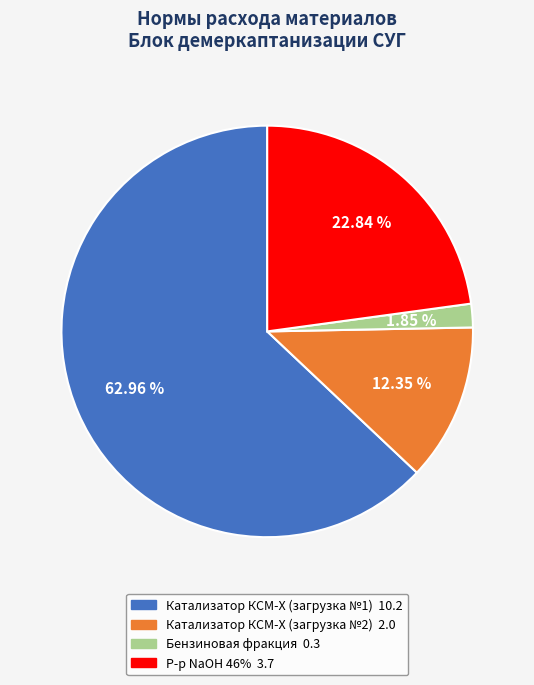

Is there any slice that represents more than half of the pie?

Yes